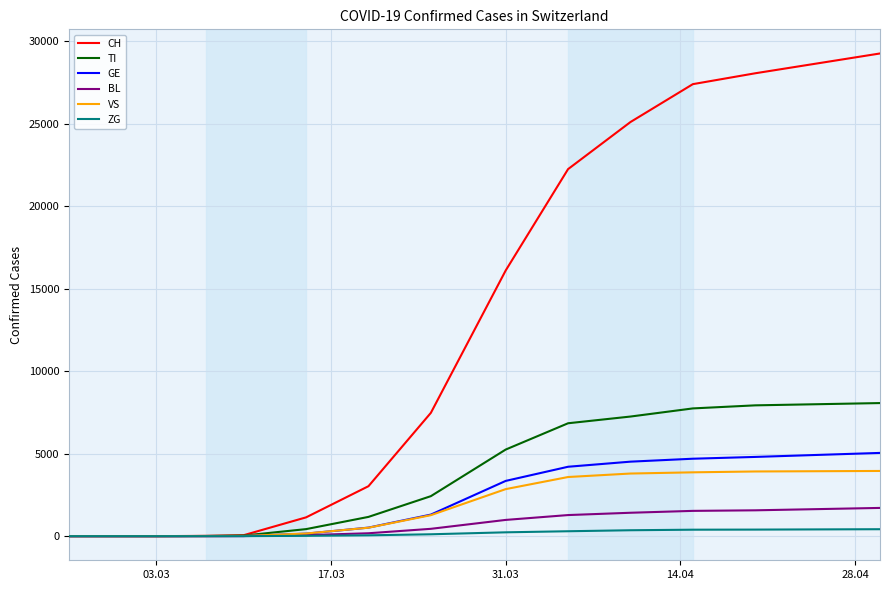

Which series has the largest total across all categories?

CH